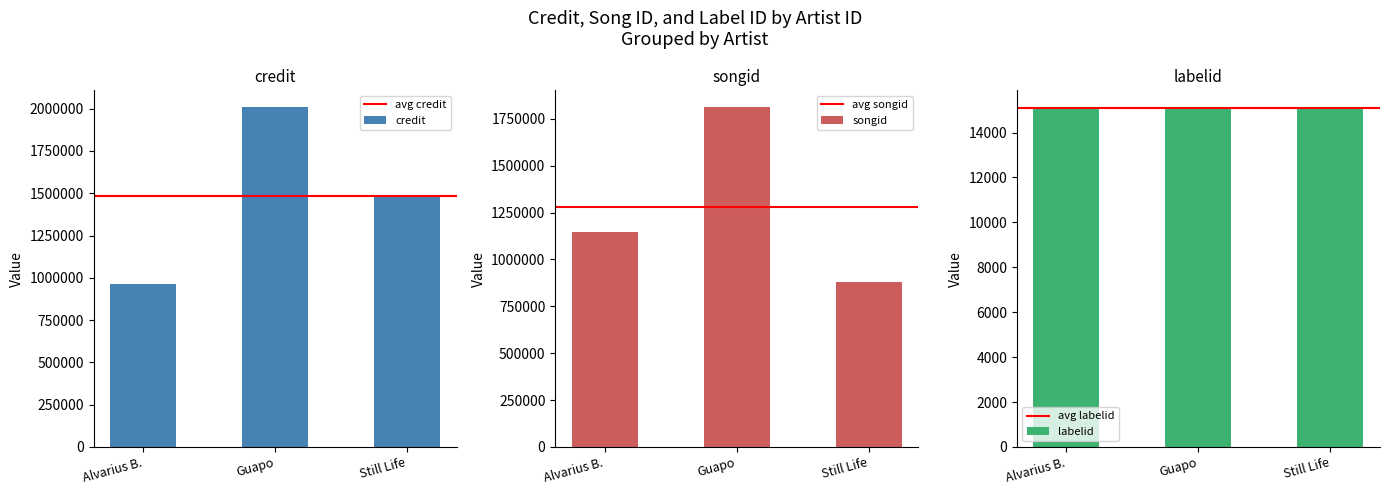

What is the minimum value shown in the chart?

15081